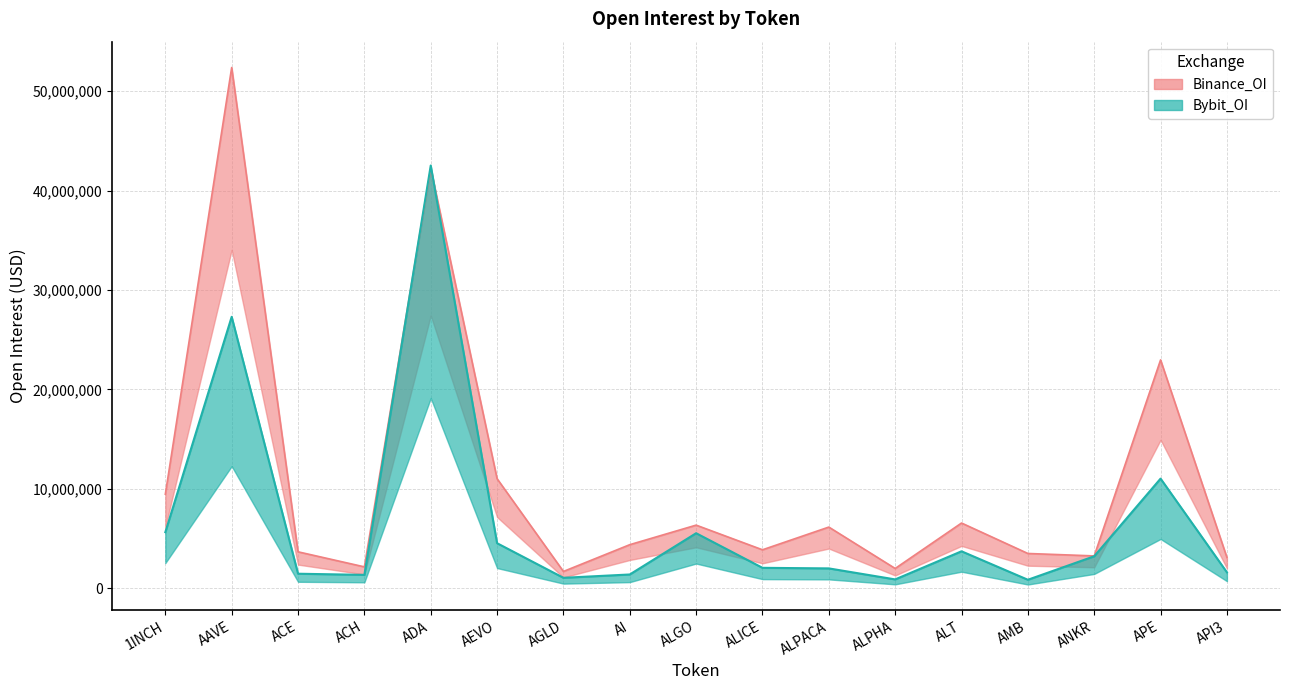

Where do Bybit_OI and Binance_OI first cross each other?

ACH and ADA